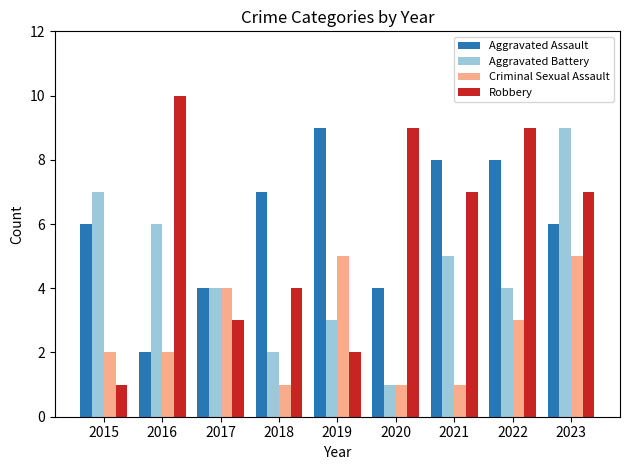

What are all the series names shown in the legend?

Aggravated Assault, Aggravated Battery, Criminal Sexual Assault, Robbery